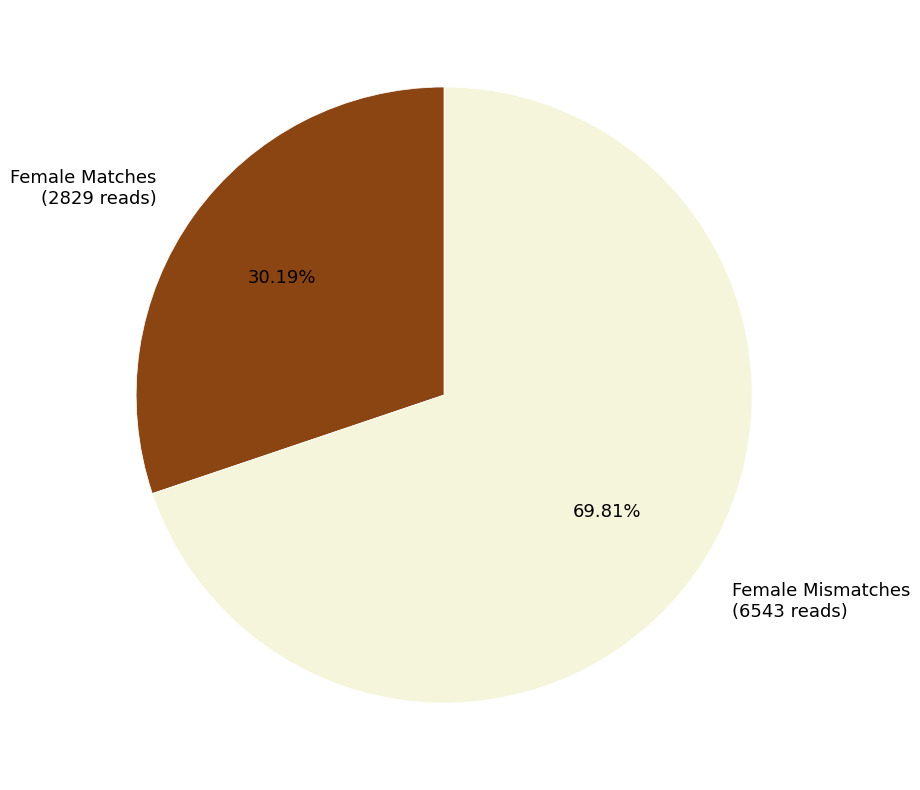

How many slices are in this pie chart?

2